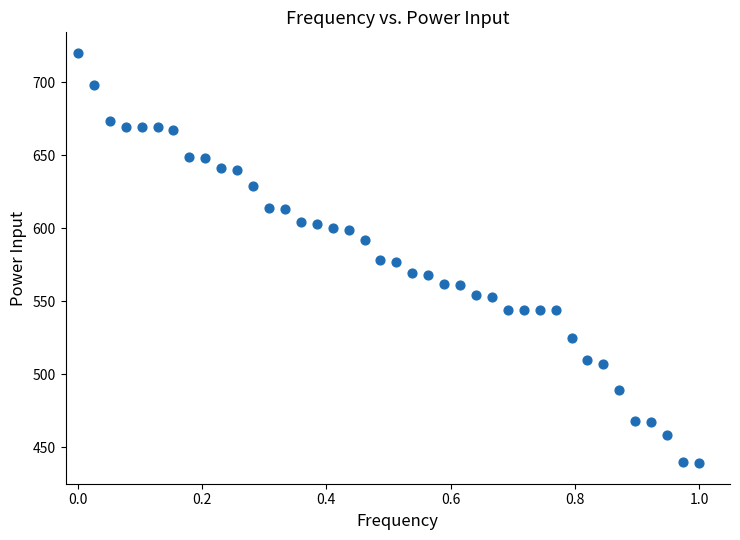

What is the range of Y values (max minus min)?

281